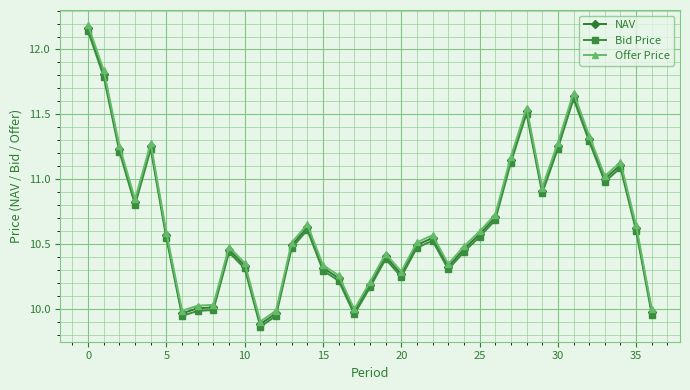

True or false: NAV has more than 0 interior local peaks.

True